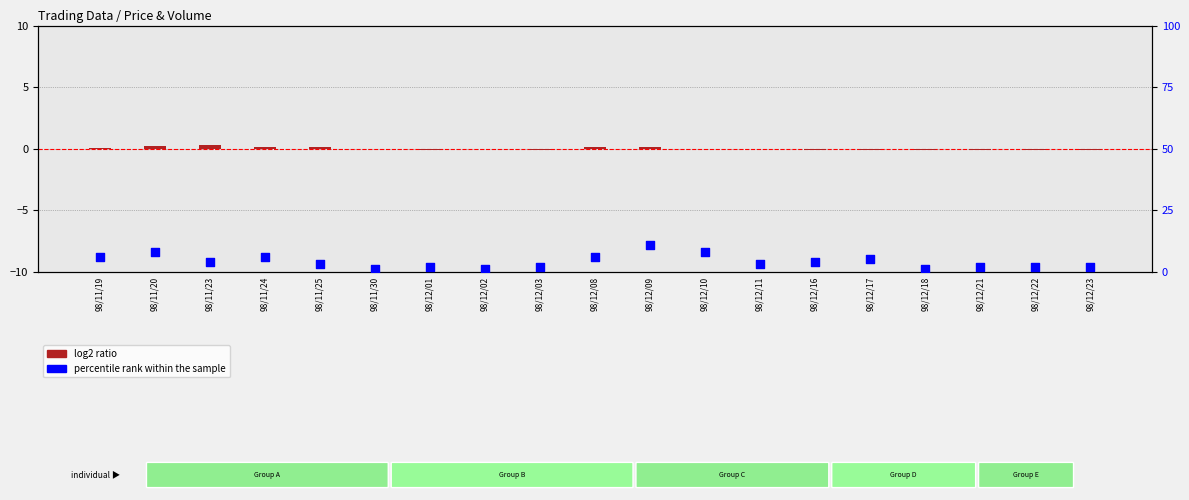

Which series has the largest total across all categories?

percentile rank within the sample